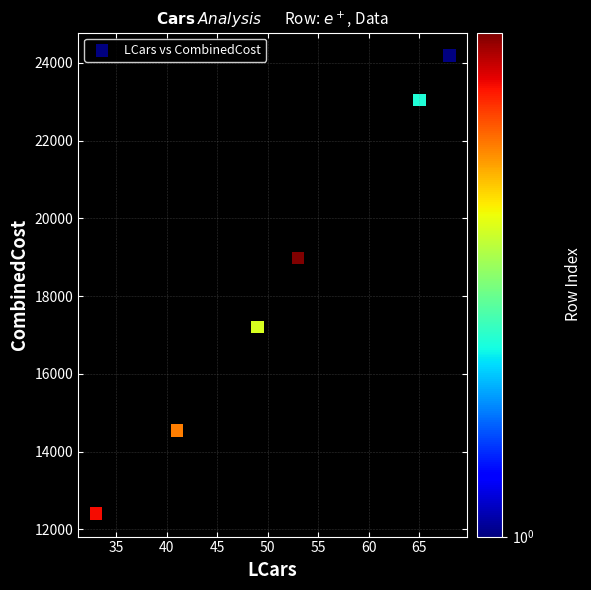

What Y value in the scatter plot is closest to 18295?

18976.7